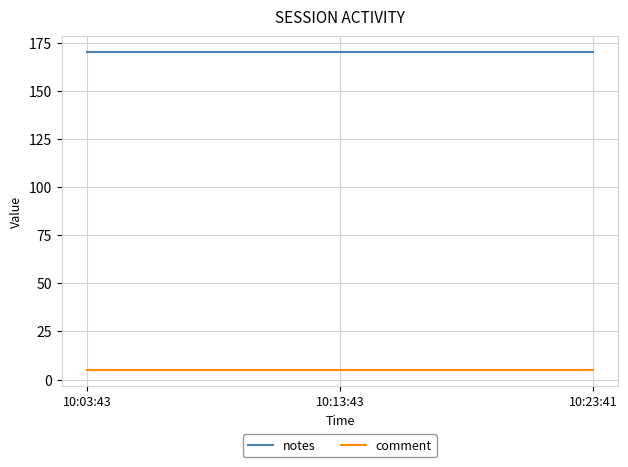

What is the lowest value of the comment series?

5